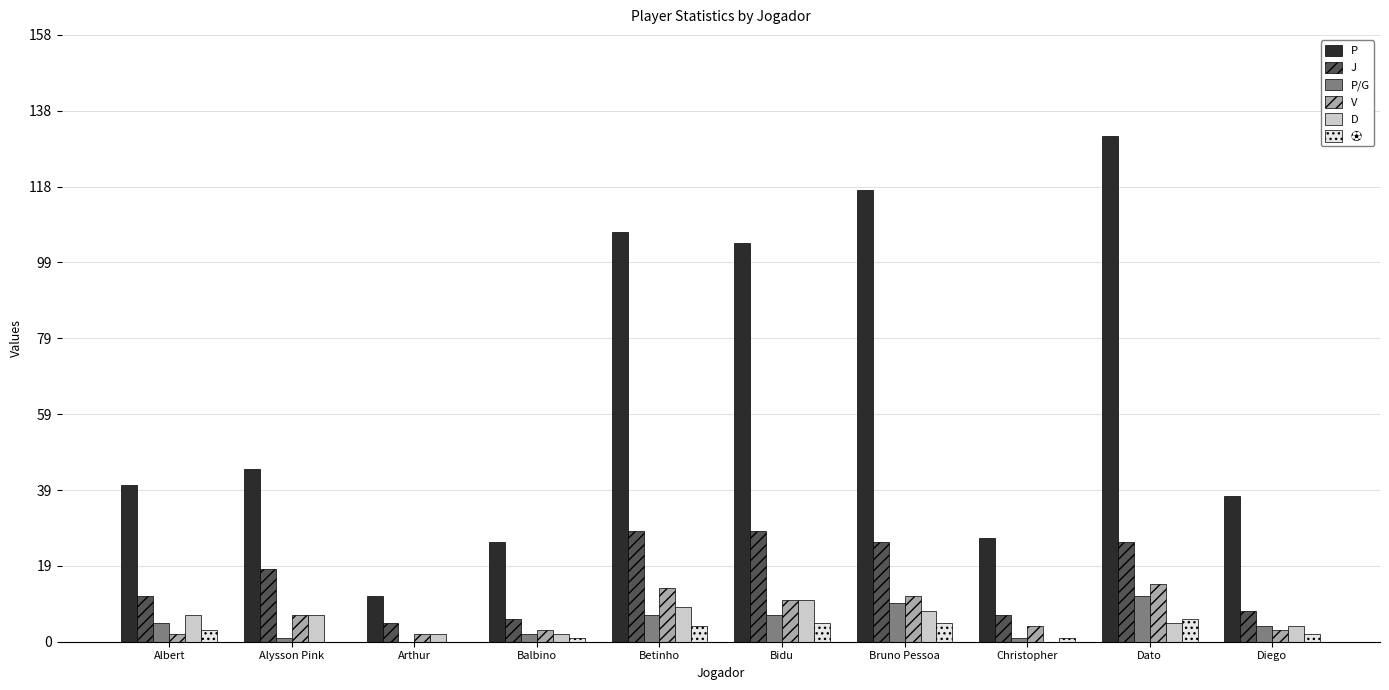

What is the approximate value of P/G at Betinho?

7